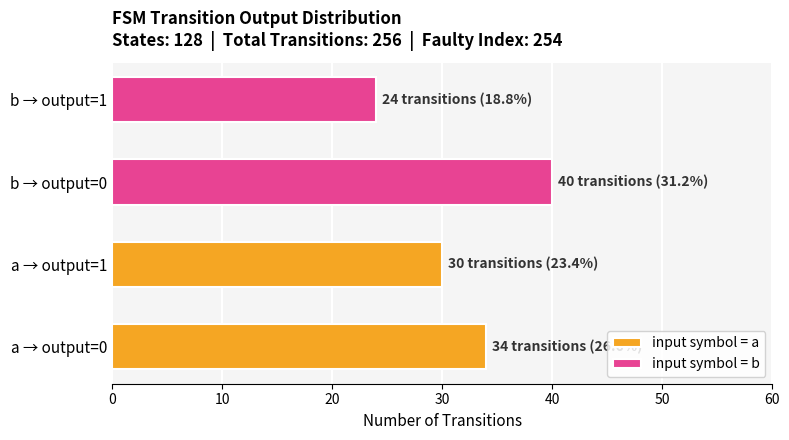

Reading left to right, list all the values displayed in this chart.

input symbol = a: 34	30
input symbol = b: 40	24